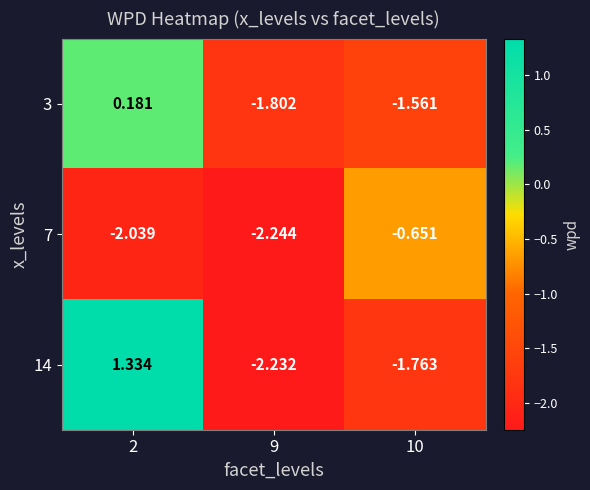

Rank the series at 10 from lowest to highest value.

14, 3, 7